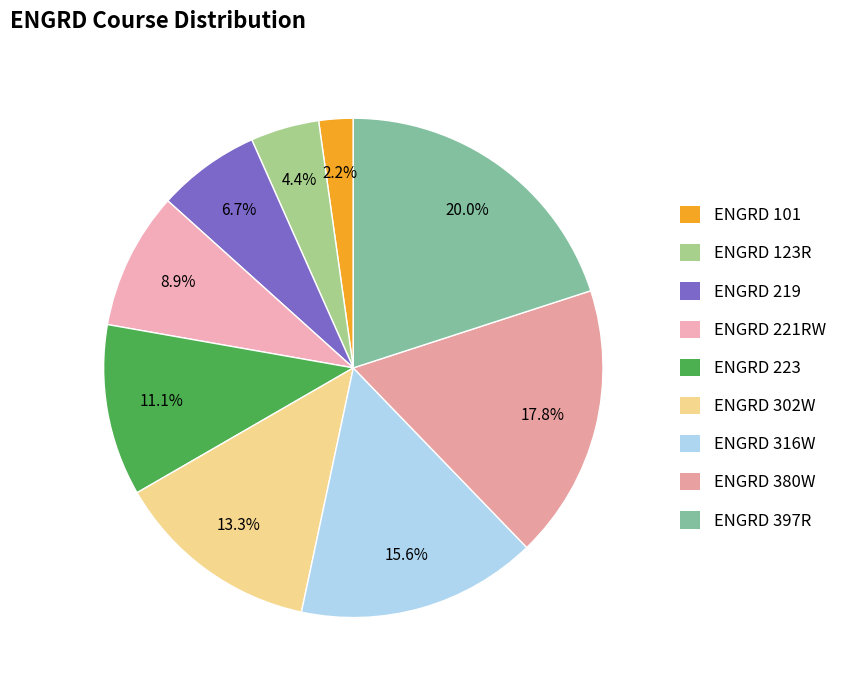

True or false: ENGRD 380W accounts for 29% of the total.

False